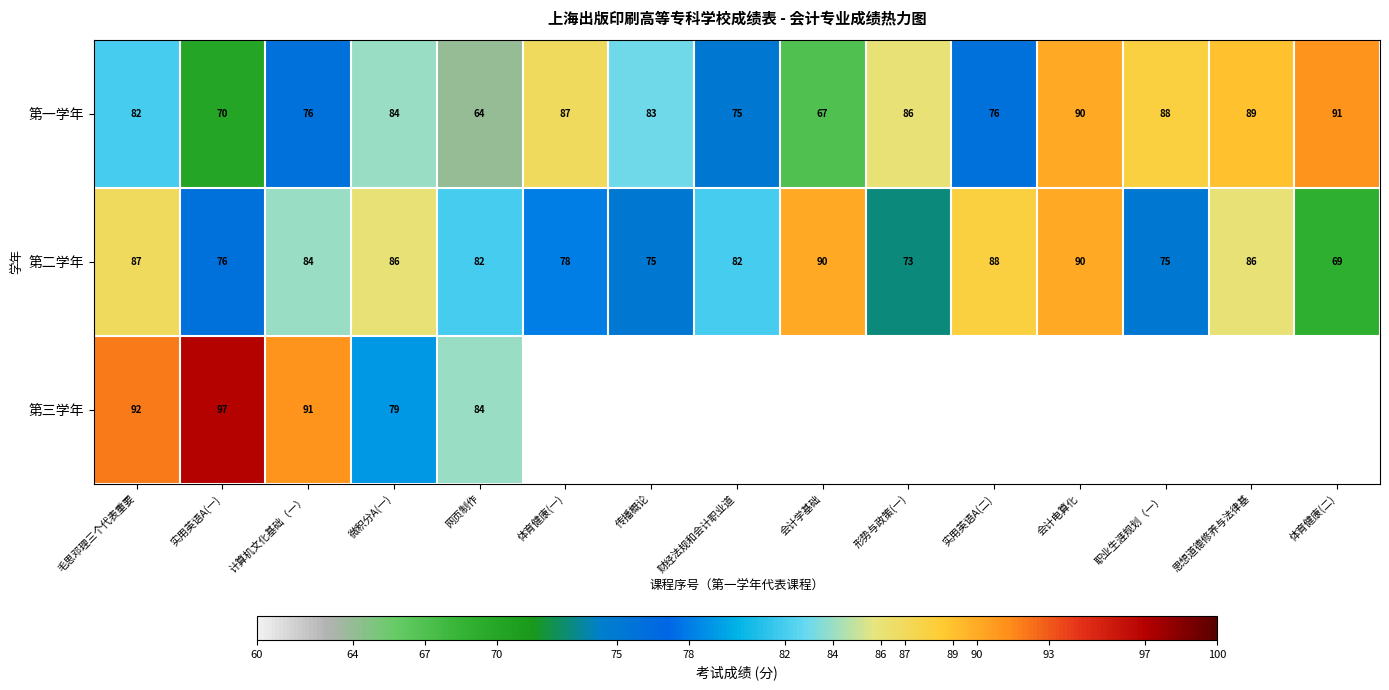

Is it true that 第一学年 equals 56.9 at 微积分A(一)?

False